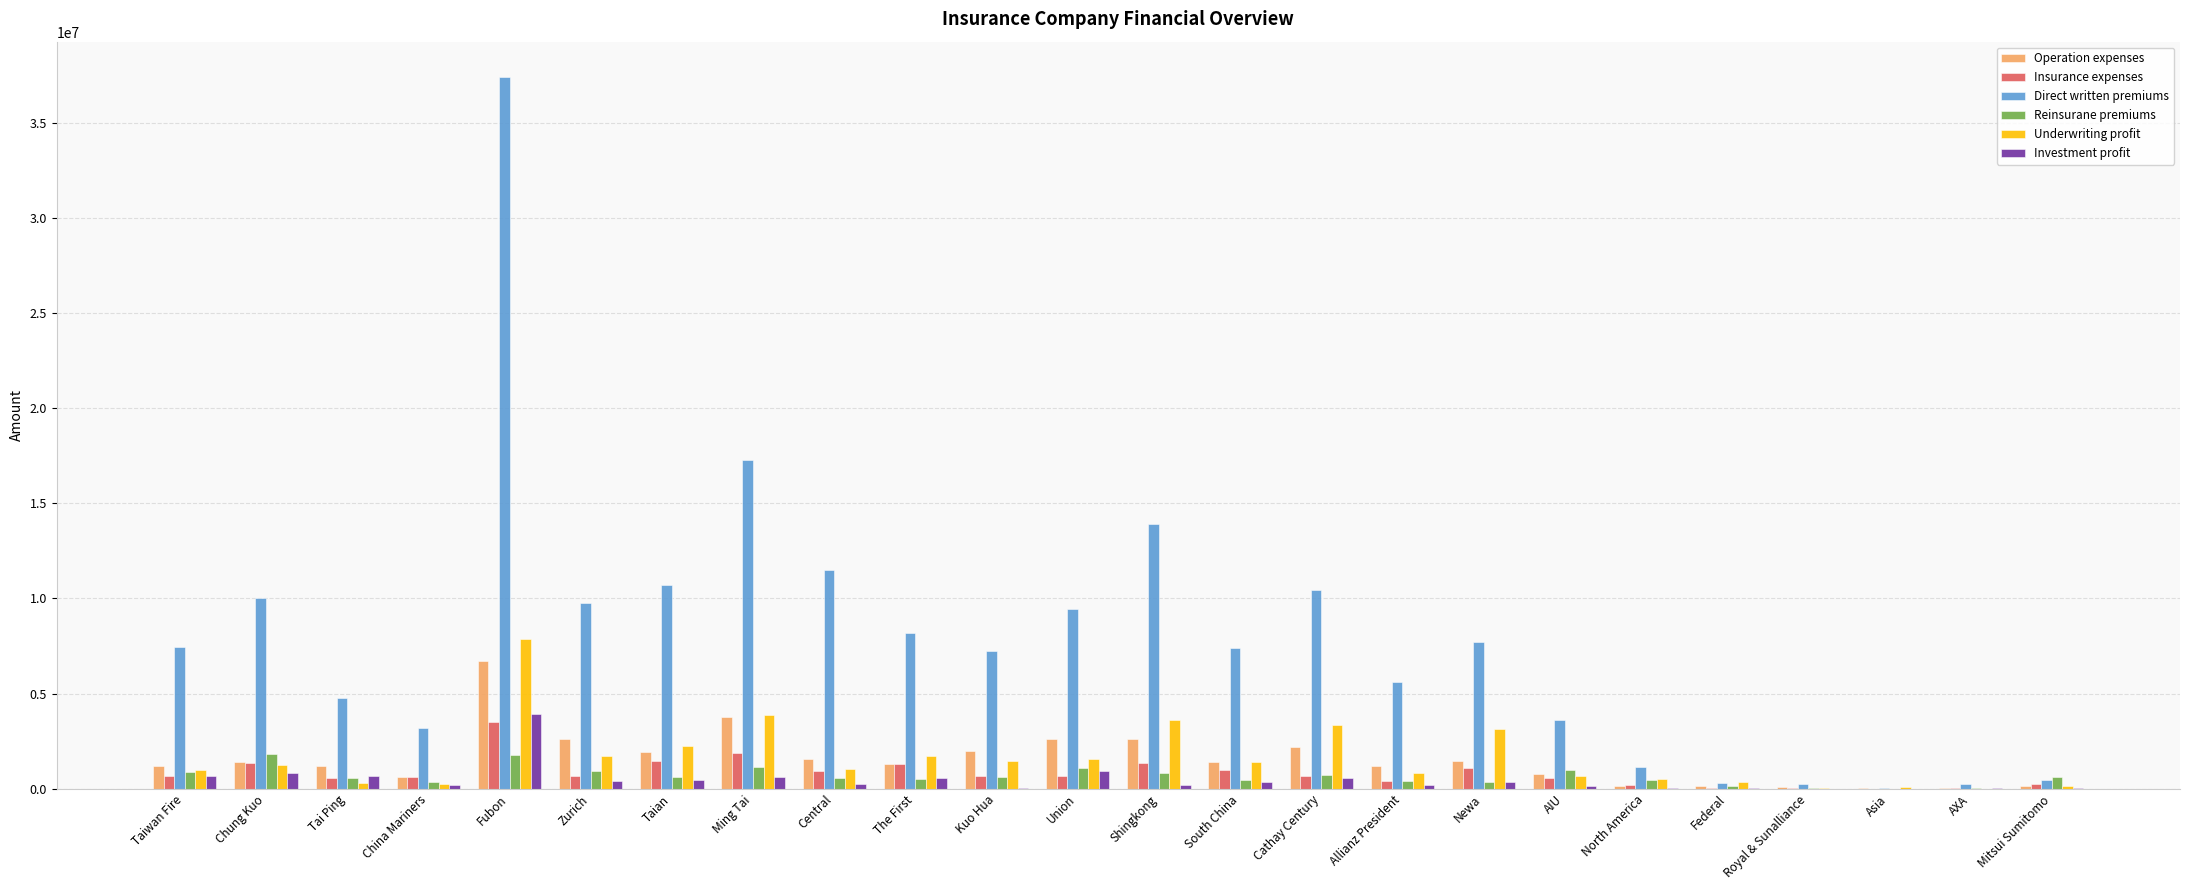

What is the difference between the Insurance expenses values at The First and AIU?

750473